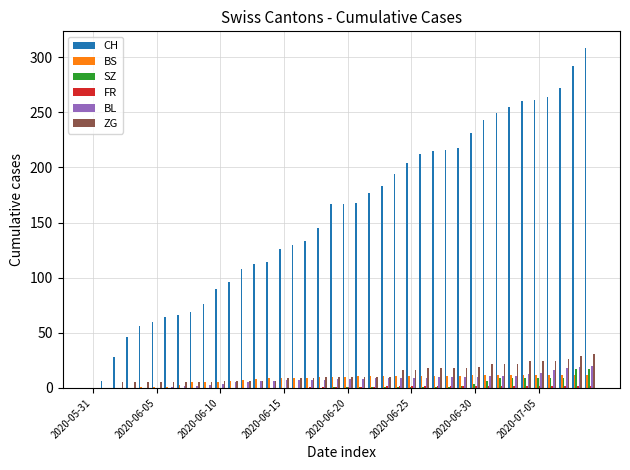

What is the greatest value displayed?

308